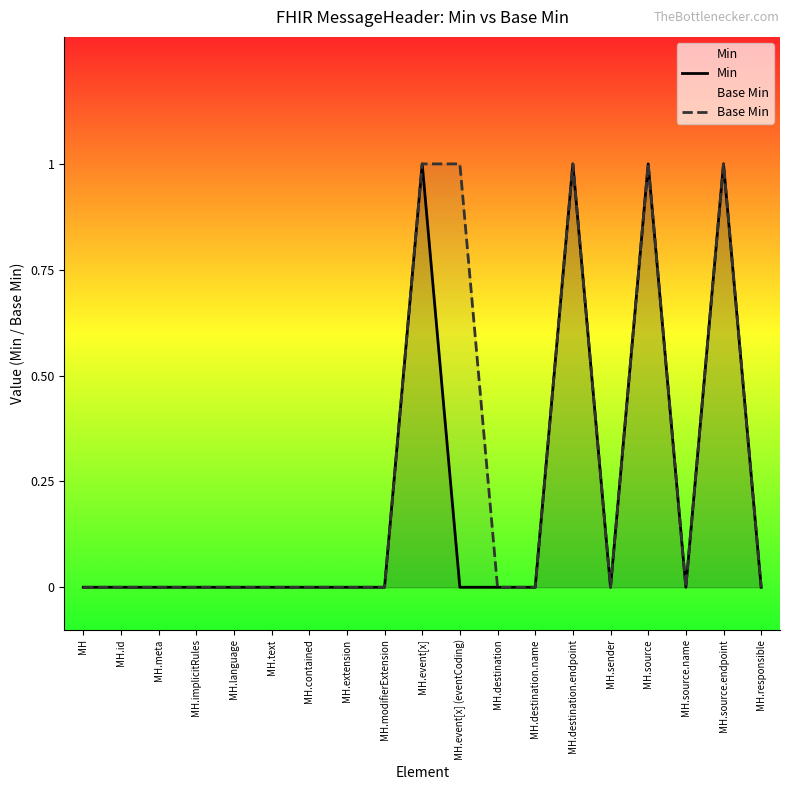

Count the Min values in the range 0 to 1.

19